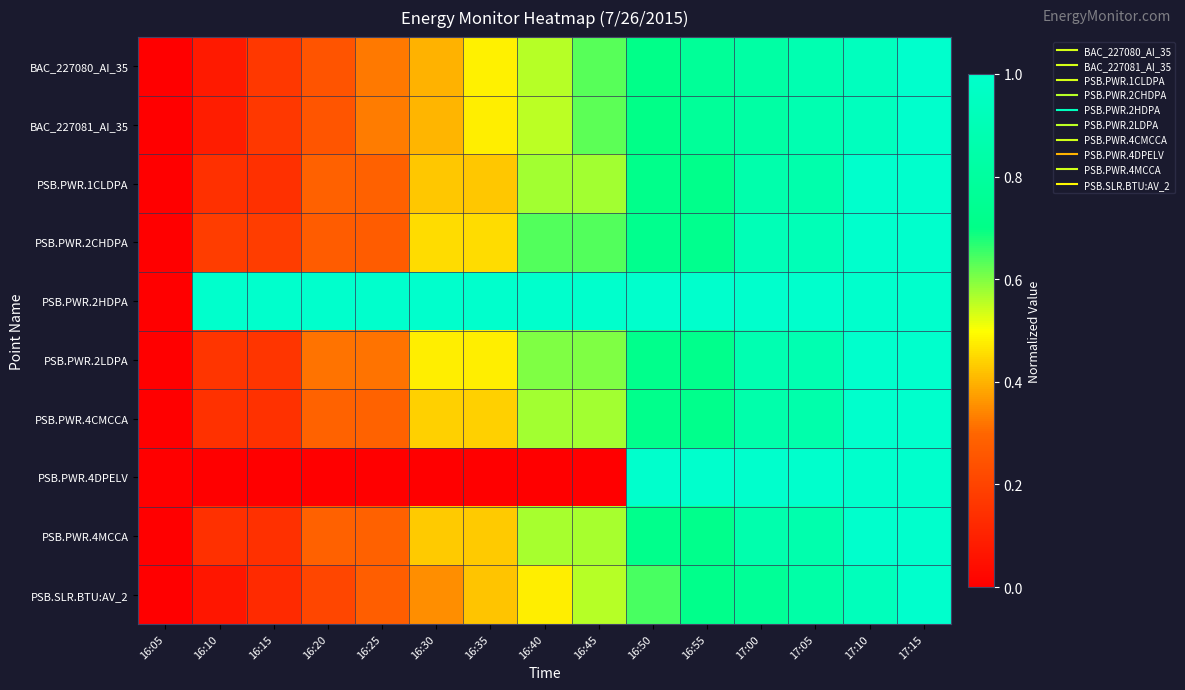

Reading left to right, extract all data points from this chart.

BAC_227080_AI_35: 16:05=0.0	16:10=0.1	16:15=0.2	16:20=0.2	16:25=0.3	16:30=0.4	16:35=0.5	16:40=0.6	16:45=0.6	16:50=0.7	16:55=0.8	17:00=0.8	17:05=0.9	17:10=0.9	17:15=1.0
BAC_227081_AI_35: 16:05=0.0	16:10=0.1	16:15=0.2	16:20=0.3	16:25=0.3	16:30=0.4	16:35=0.5	16:40=0.6	16:45=0.6	16:50=0.7	16:55=0.8	17:00=0.8	17:05=0.9	17:10=0.9	17:15=1.0
PSB.PWR.1CLDPA: 16:05=0.0	16:10=0.1	16:15=0.1	16:20=0.3	16:25=0.3	16:30=0.4	16:35=0.4	16:40=0.6	16:45=0.6	16:50=0.7	16:55=0.7	17:00=0.9	17:05=0.9	17:10=1.0	17:15=1.0
PSB.PWR.2CHDPA: 16:05=0.0	16:10=0.2	16:15=0.2	16:20=0.3	16:25=0.3	16:30=0.5	16:35=0.5	16:40=0.6	16:45=0.6	16:50=0.7	16:55=0.7	17:00=0.9	17:05=0.9	17:10=1.0	17:15=1.0
PSB.PWR.2HDPA: 16:05=0.0	16:10=1.0	16:15=1.0	16:20=1.0	16:25=1.0	16:30=1.0	16:35=1.0	16:40=1.0	16:45=1.0	16:50=1.0	16:55=1.0	17:00=1.0	17:05=1.0	17:10=1.0	17:15=1.0
PSB.PWR.2LDPA: 16:05=0.0	16:10=0.2	16:15=0.2	16:20=0.3	16:25=0.3	16:30=0.5	16:35=0.5	16:40=0.6	16:45=0.6	16:50=0.7	16:55=0.7	17:00=0.9	17:05=0.9	17:10=1.0	17:15=1.0
PSB.PWR.4CMCCA: 16:05=0.0	16:10=0.1	16:15=0.1	16:20=0.3	16:25=0.3	16:30=0.4	16:35=0.4	16:40=0.6	16:45=0.6	16:50=0.7	16:55=0.7	17:00=0.9	17:05=0.9	17:10=1.0	17:15=1.0
PSB.PWR.4DPELV: 16:05=0.0	16:10=0.0	16:15=0.0	16:20=0.0	16:25=0.0	16:30=0.0	16:35=0.0	16:40=0.0	16:45=0.0	16:50=1.0	16:55=1.0	17:00=1.0	17:05=1.0	17:10=1.0	17:15=1.0
PSB.PWR.4MCCA: 16:05=0.0	16:10=0.1	16:15=0.1	16:20=0.3	16:25=0.3	16:30=0.4	16:35=0.4	16:40=0.6	16:45=0.6	16:50=0.7	16:55=0.7	17:00=0.9	17:05=0.9	17:10=1.0	17:15=1.0
PSB.SLR.BTU:AV_2: 16:05=0.0	16:10=0.1	16:15=0.1	16:20=0.2	16:25=0.3	16:30=0.4	16:35=0.4	16:40=0.5	16:45=0.6	16:50=0.6	16:55=0.7	17:00=0.8	17:05=0.8	17:10=0.9	17:15=1.0